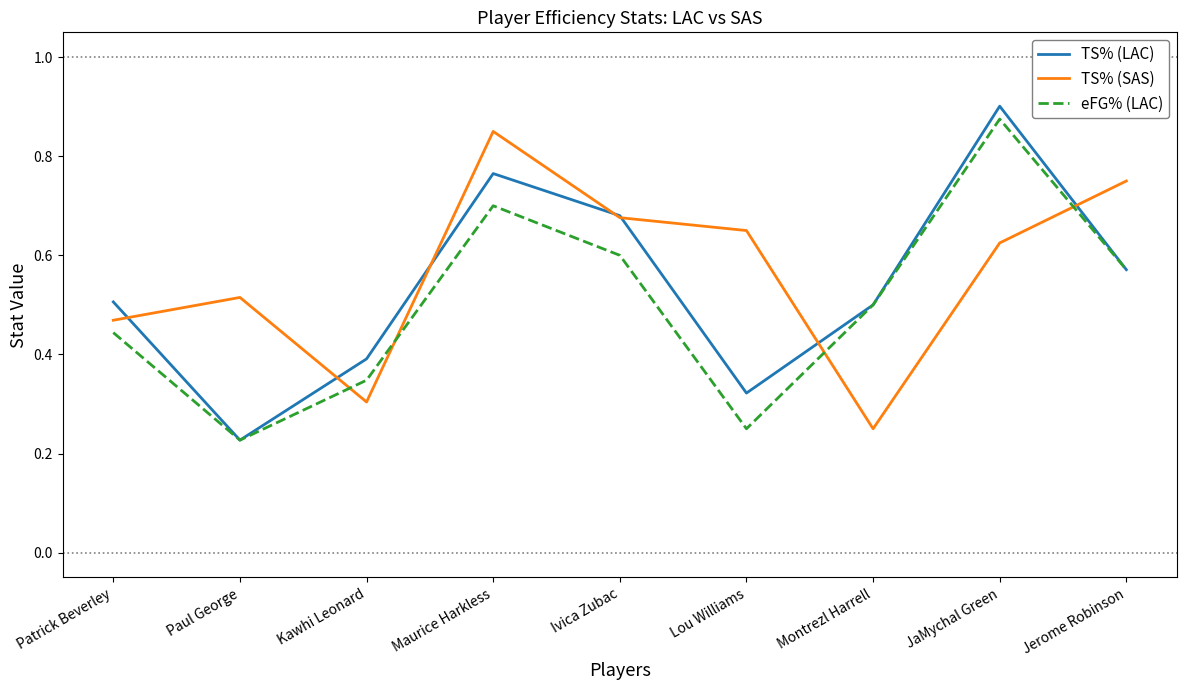

At which category does TS% (SAS) reach its first local peak?

Paul George